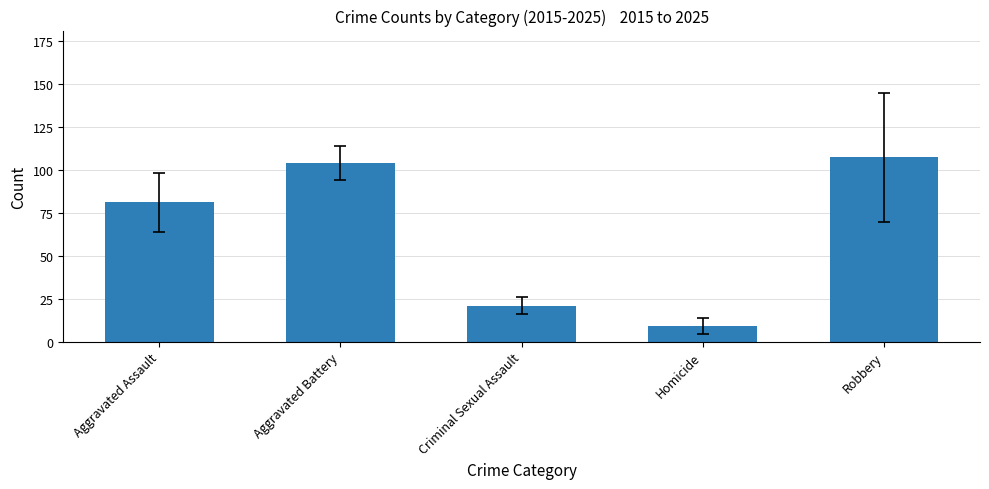

Which label corresponds to the smallest value in the chart?

Homicide